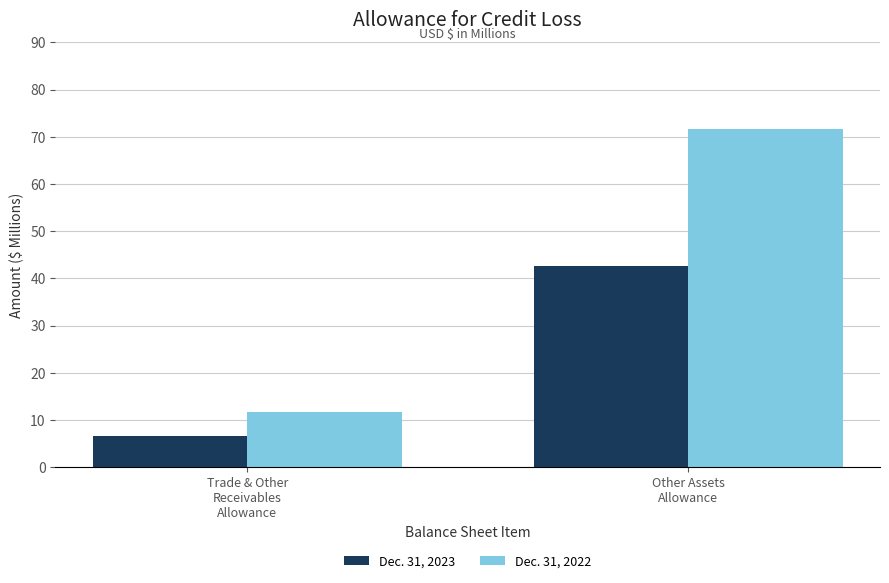

At which label is Dec. 31, 2022 closest to 41?

Trade & Other
Receivables
Allowance